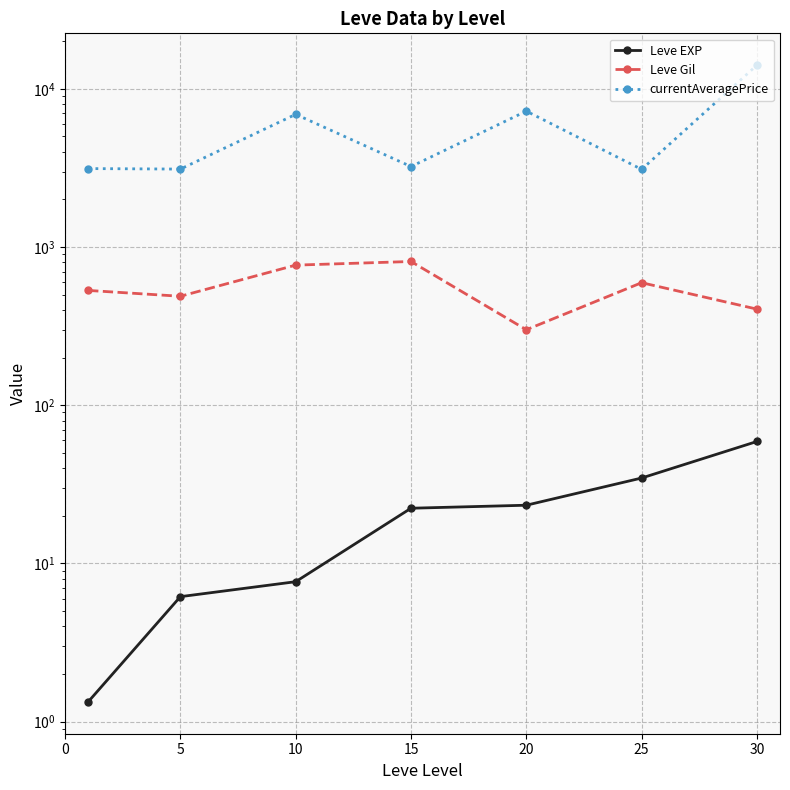

What is the sum of all Leve Gil values?

3898.3